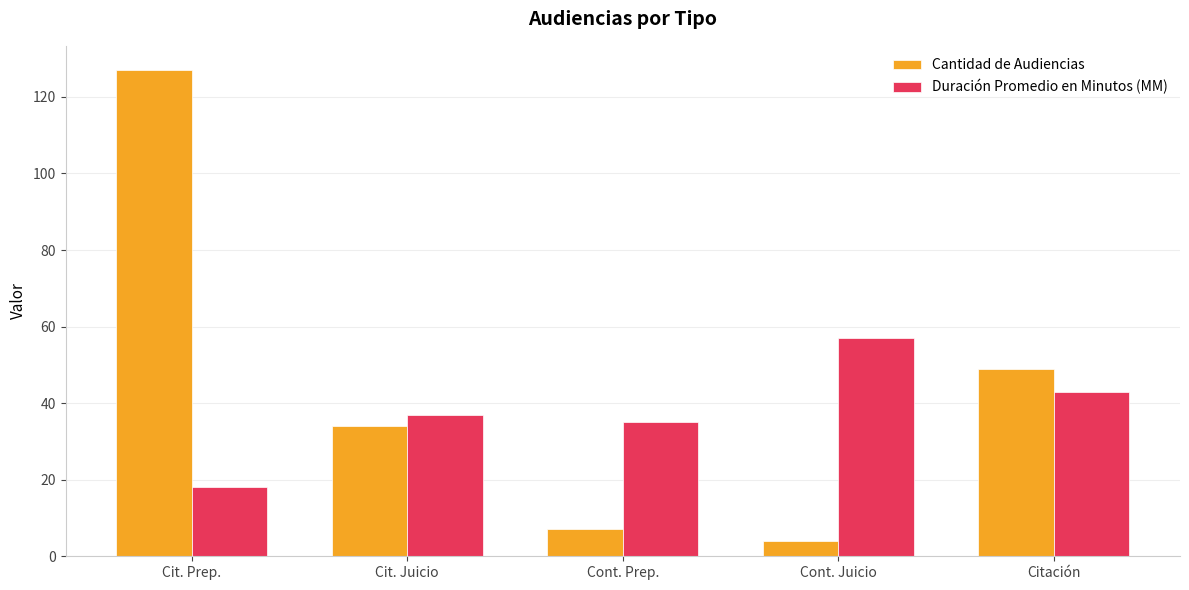

How many series are shown in this chart?

2